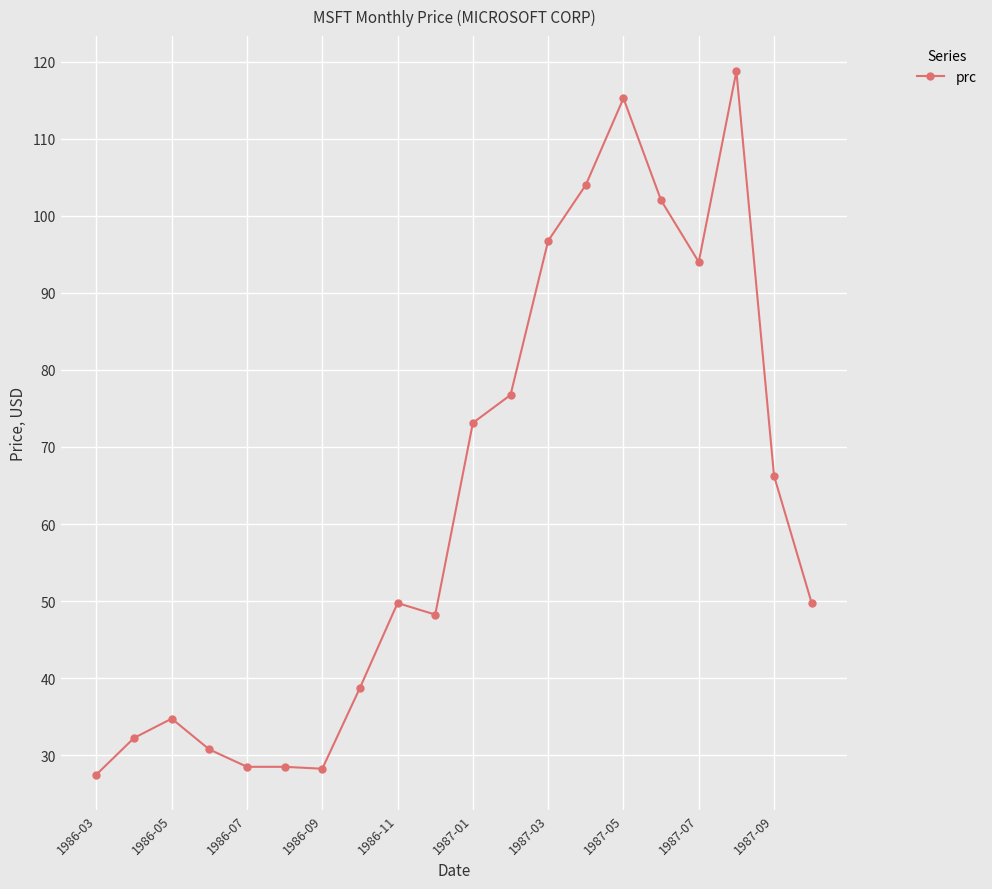

What is the average value?

62.2